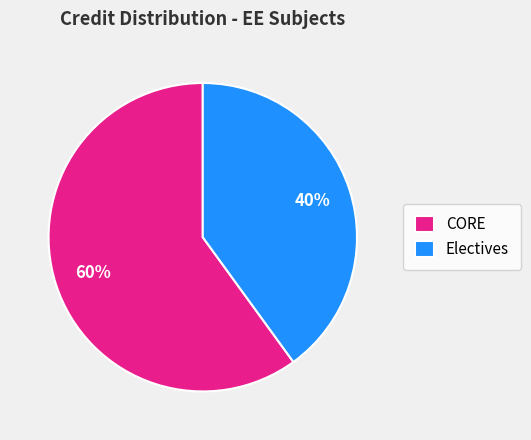

Is there a majority slice in this chart?

Yes